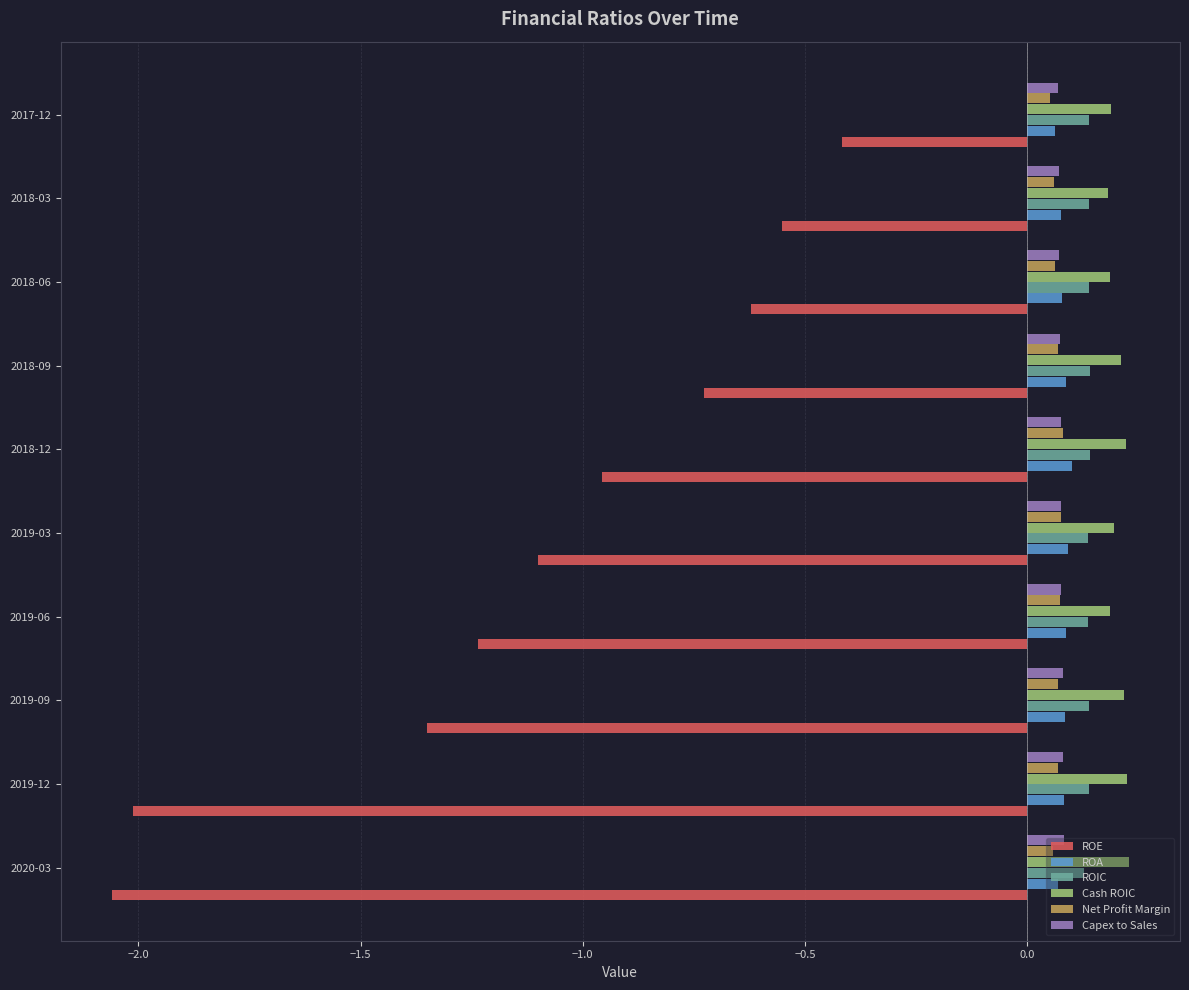

At how many categories does at least one series exceed 0?

10